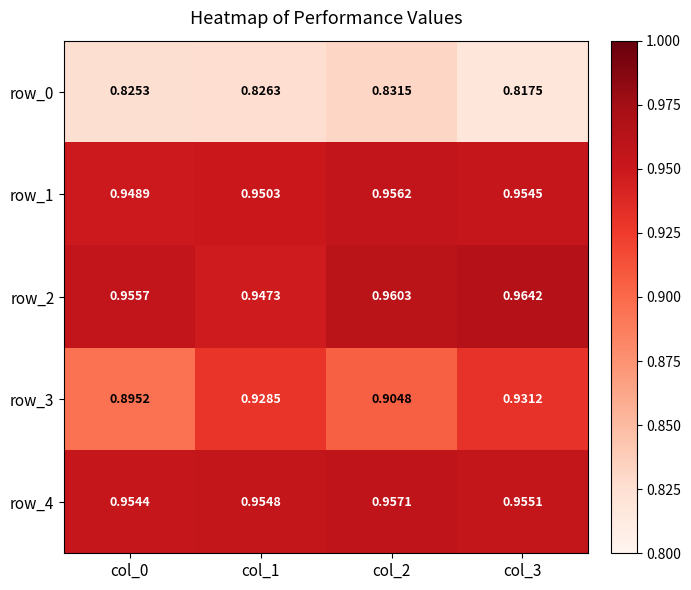

Between col_1 and col_3, which series saw the biggest shift?

row_2